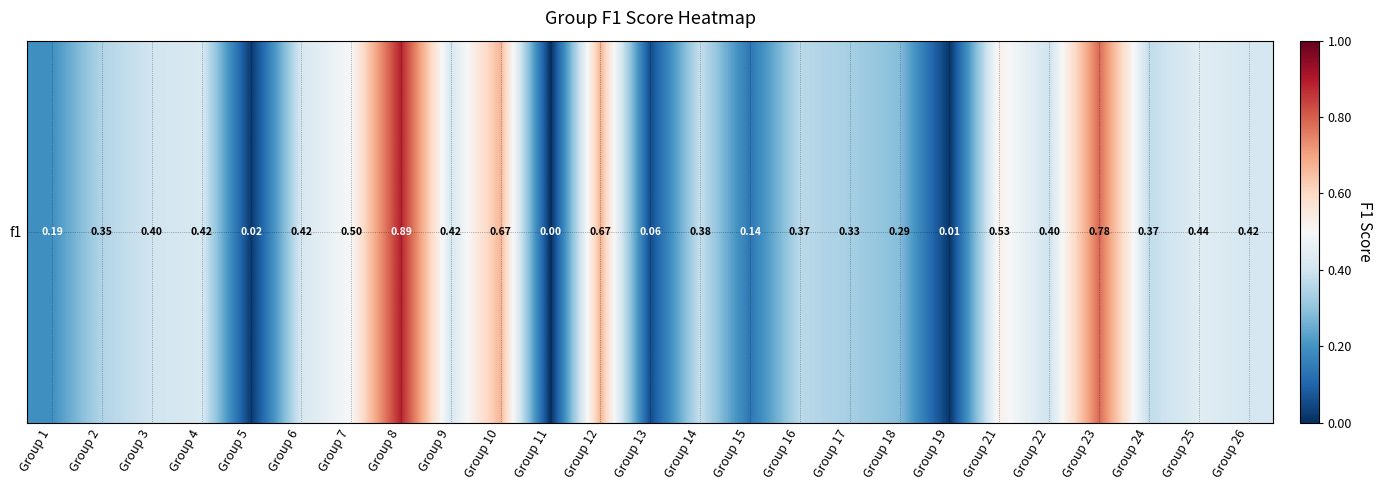

Is it true that the value at Group 26 is 0.2?

False